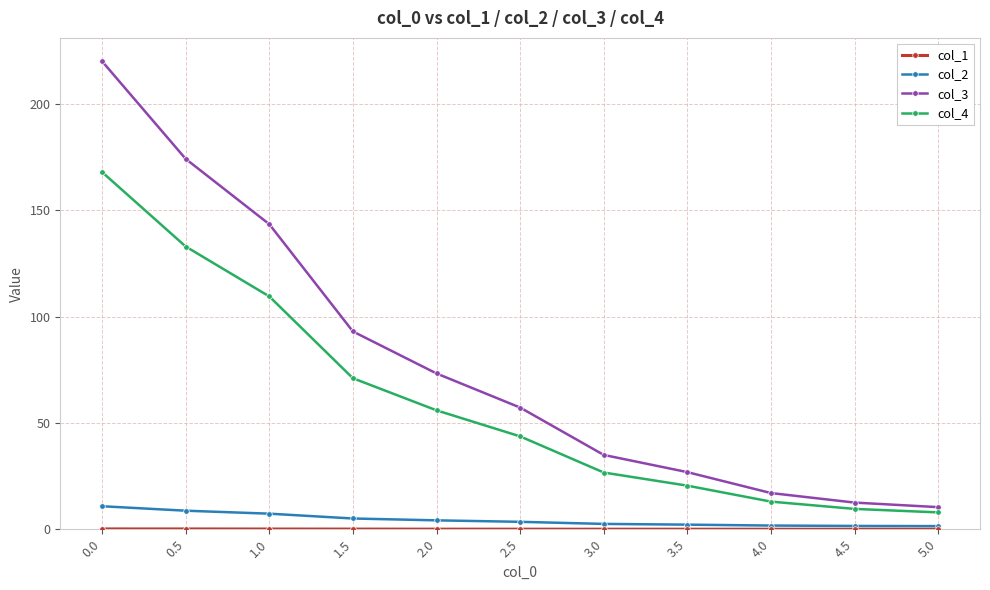

What is the sum of all col_3 values?

863.3